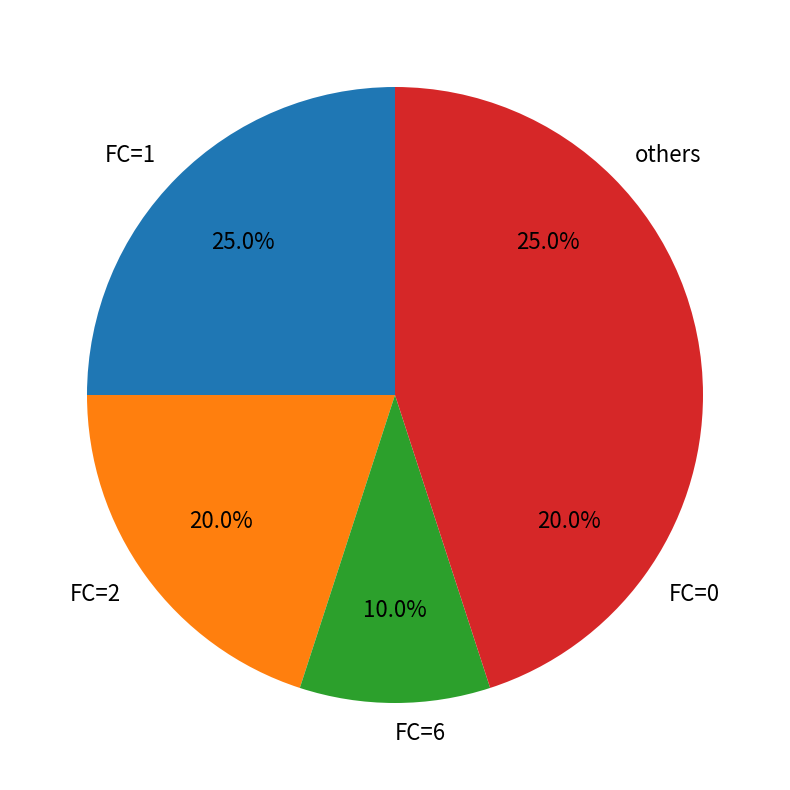

Approximately how many times larger is the value at FC=6 compared to FC=2?

0.5